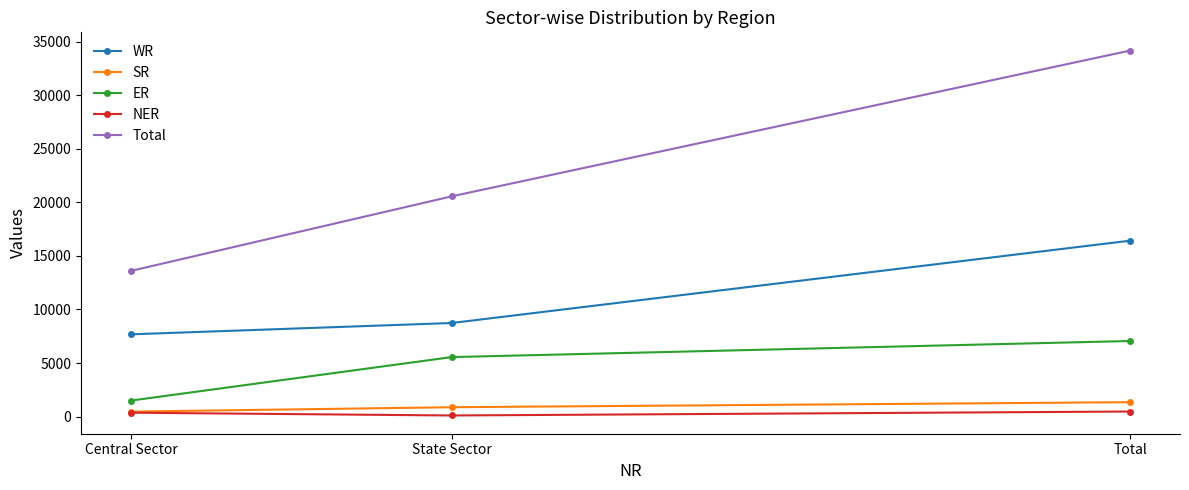

What position from the right is Total?

1